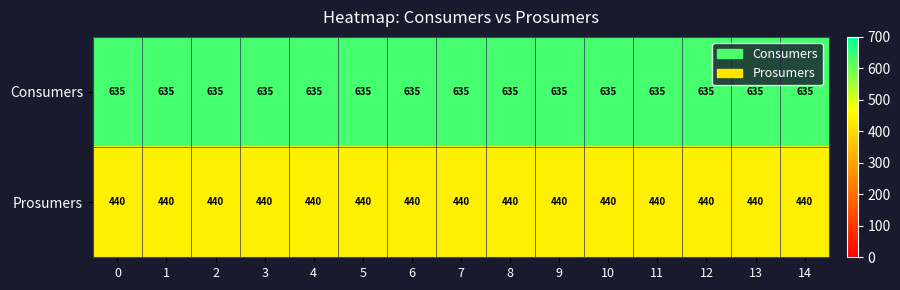

How many categories are shown in the chart?

15